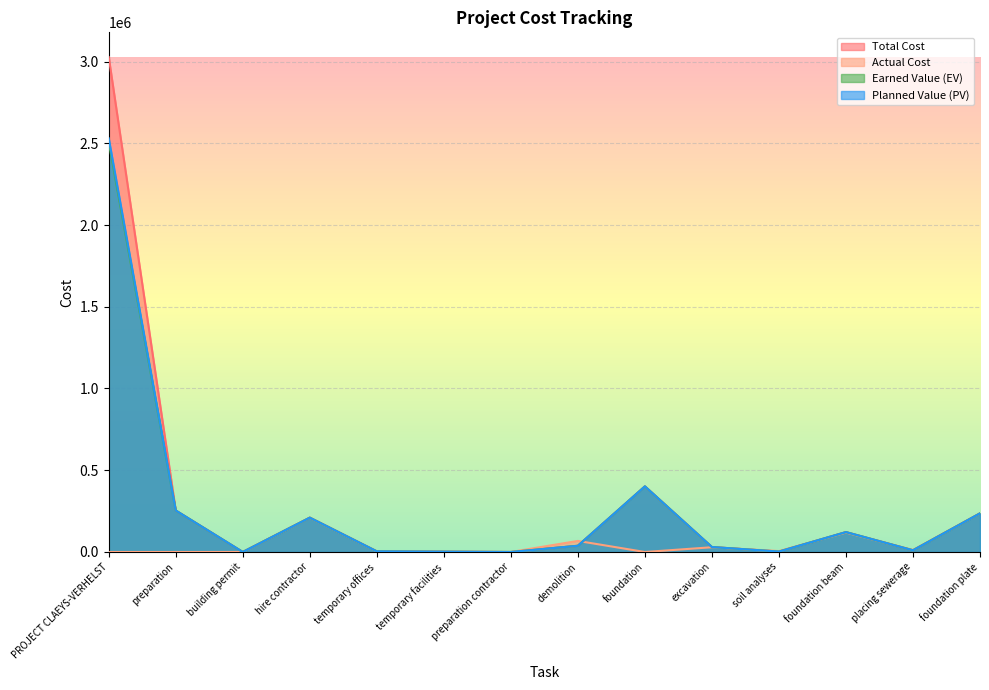

What is the sum of the Total Cost values at foundation plate and demolition?

274449.6